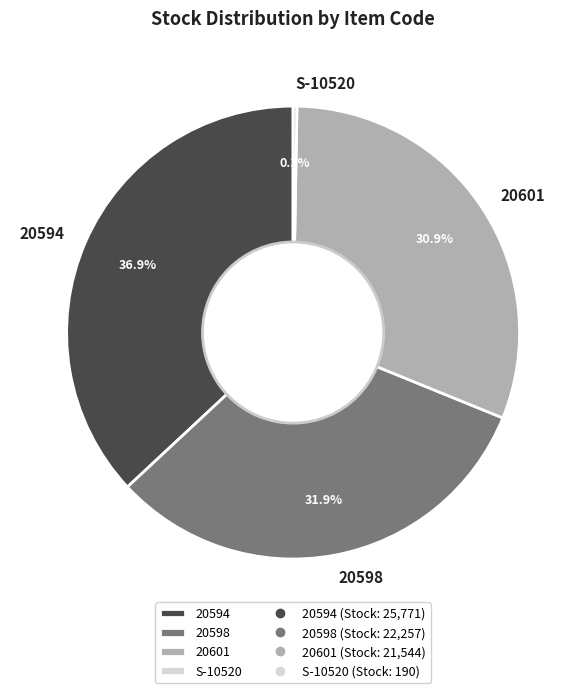

Is there any slice that represents more than half of the pie?

No